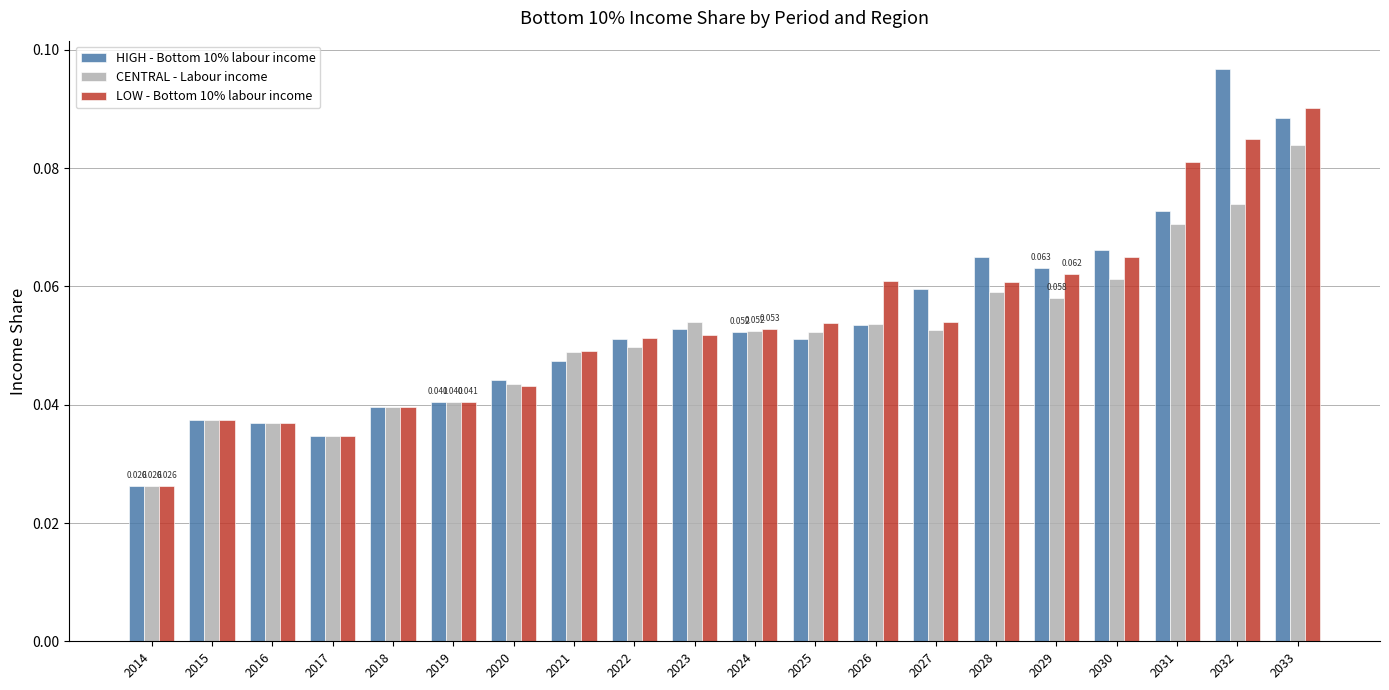

What are all the series names shown in the legend?

HIGH - Bottom 10% labour income, CENTRAL - Labour income, LOW - Bottom 10% labour income